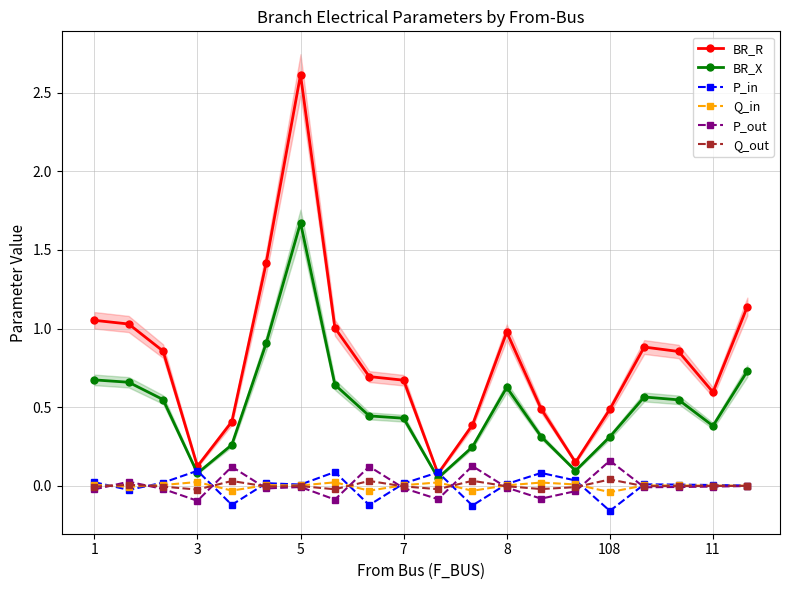

What is the value of the BR_R point at the 5th from the left?

0.4